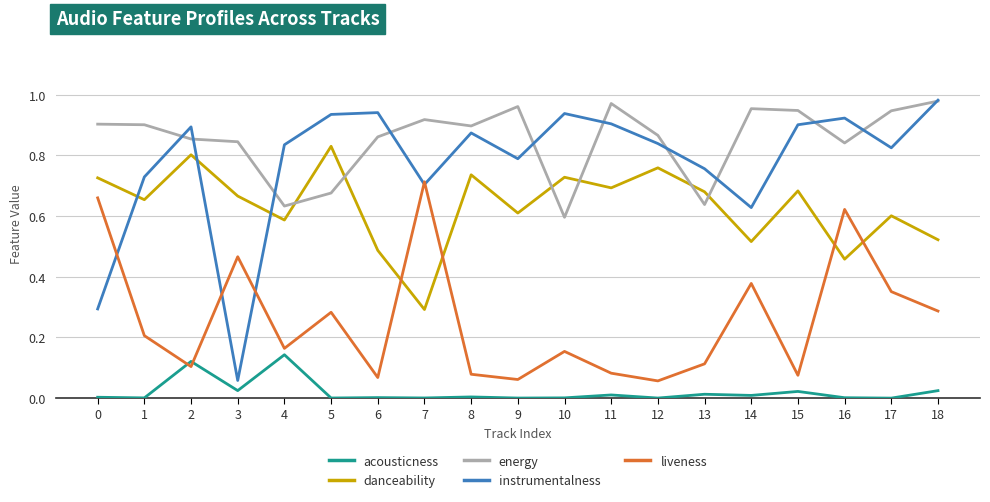

In liveness, how many points are higher than both neighbors (excluding endpoints)?

6